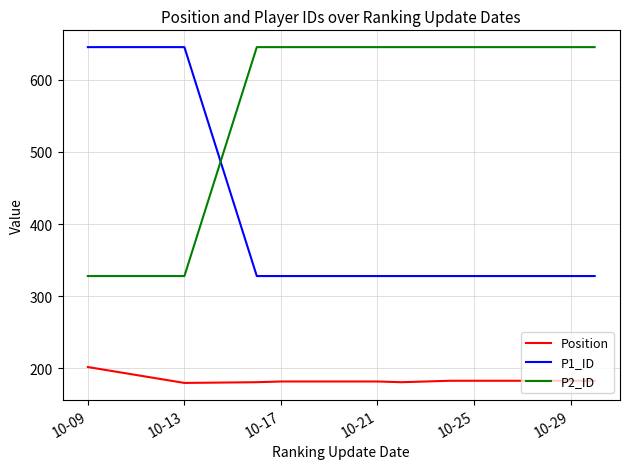

Which series has the largest total across all categories?

P2_ID